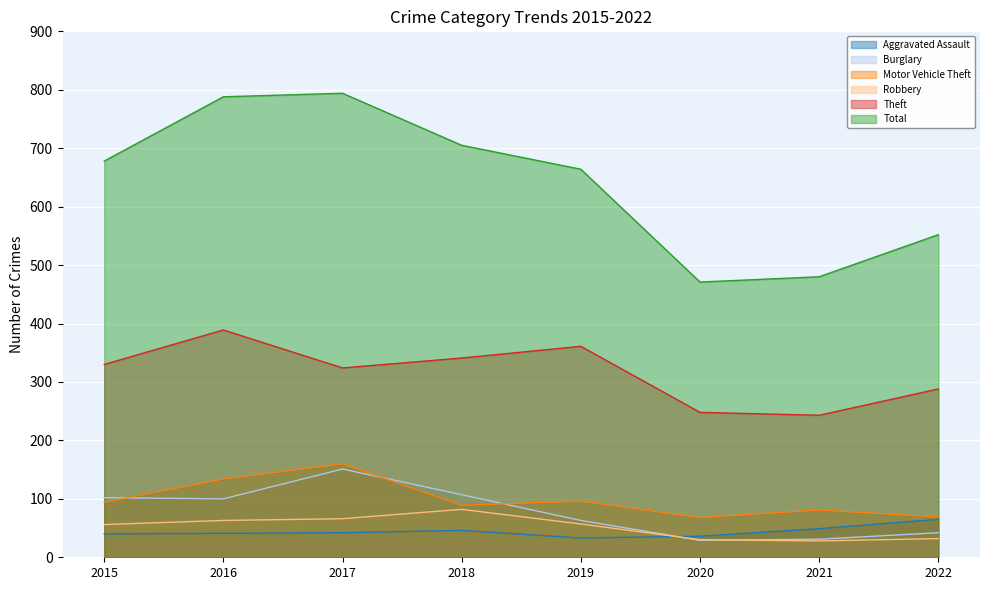

At which category does the chart reach its peak across all series?

2017